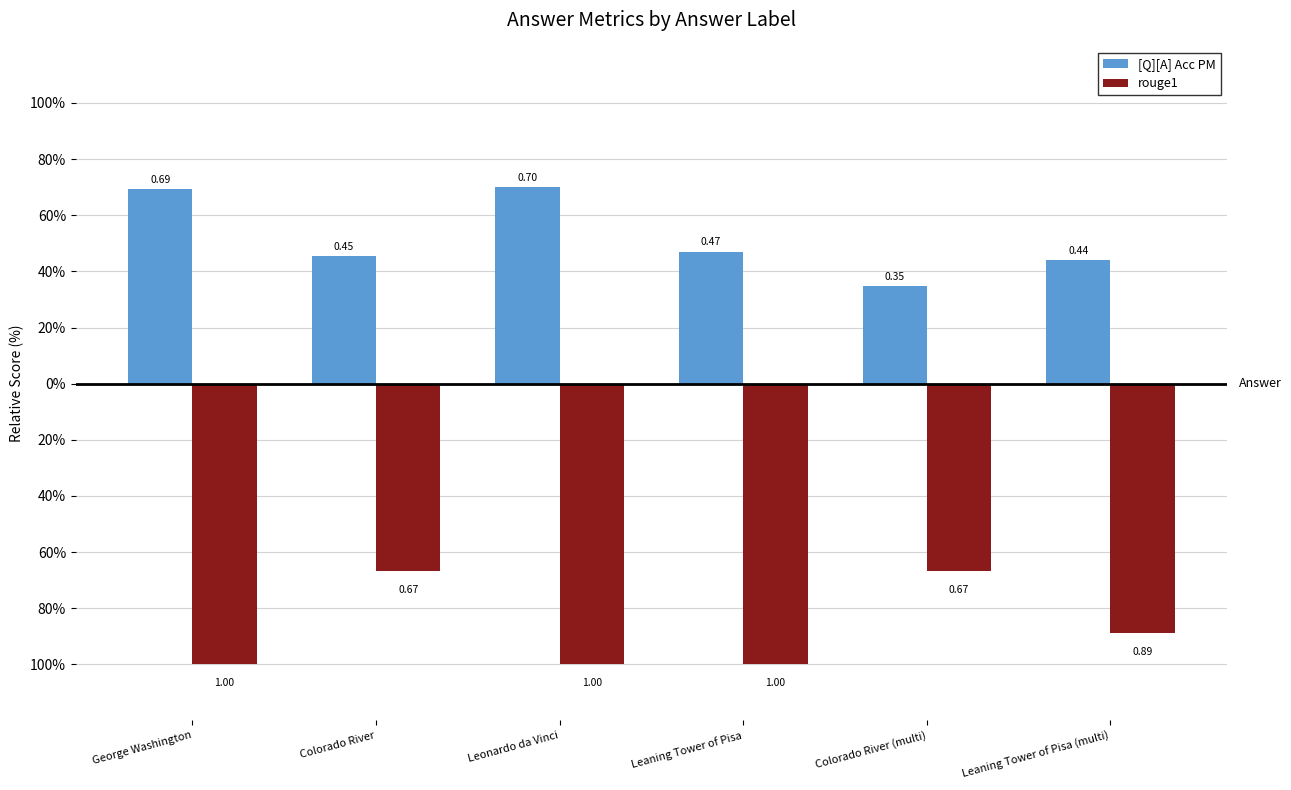

At which category is the sum across all series the highest?

Colorado River